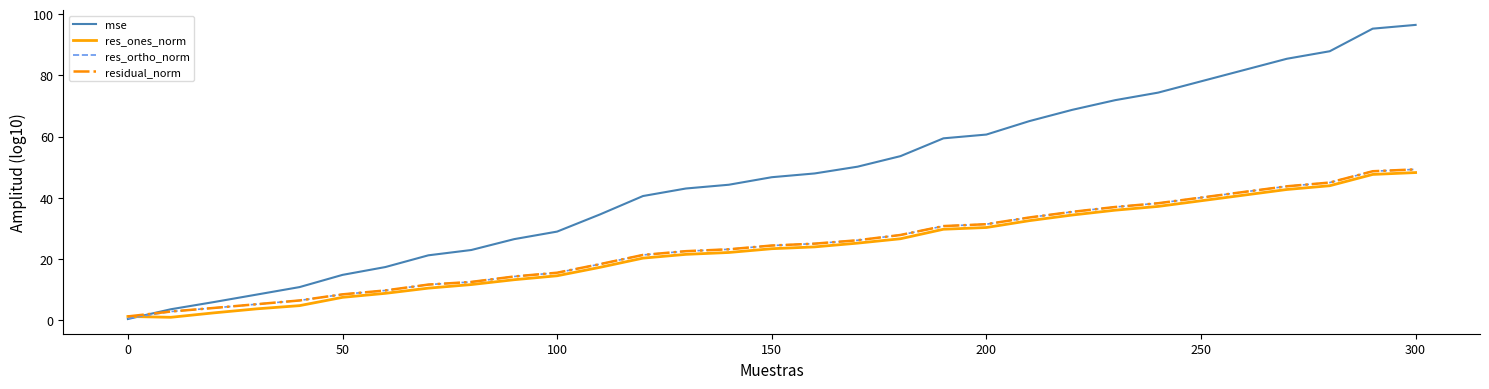

Count the number of categories in the chart.

31